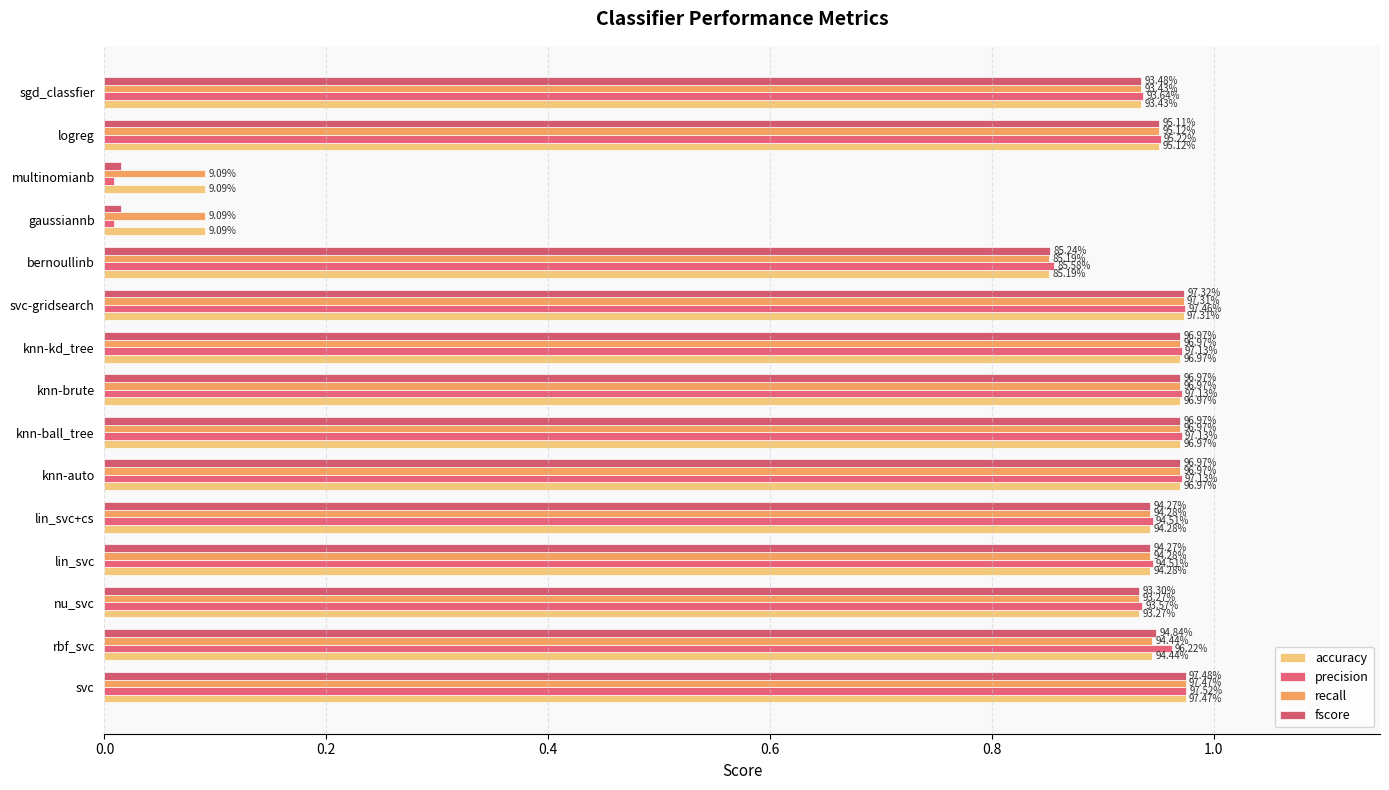

What is the difference between the maximum and minimum values in the precision series?

1.0